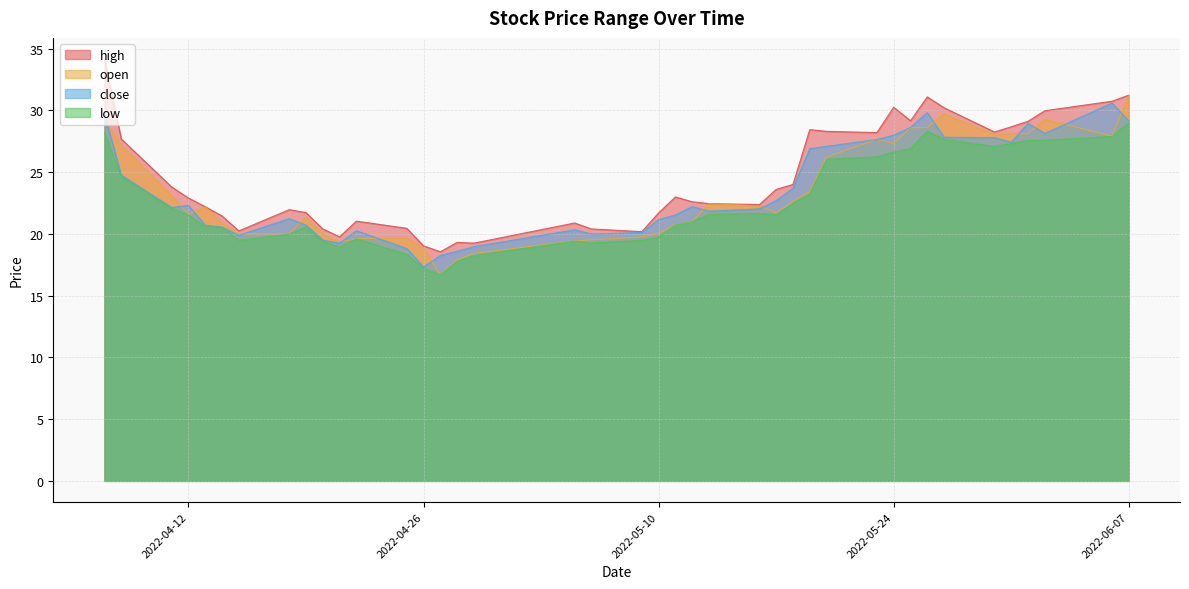

At how many categories does at least one series exceed 33?

1